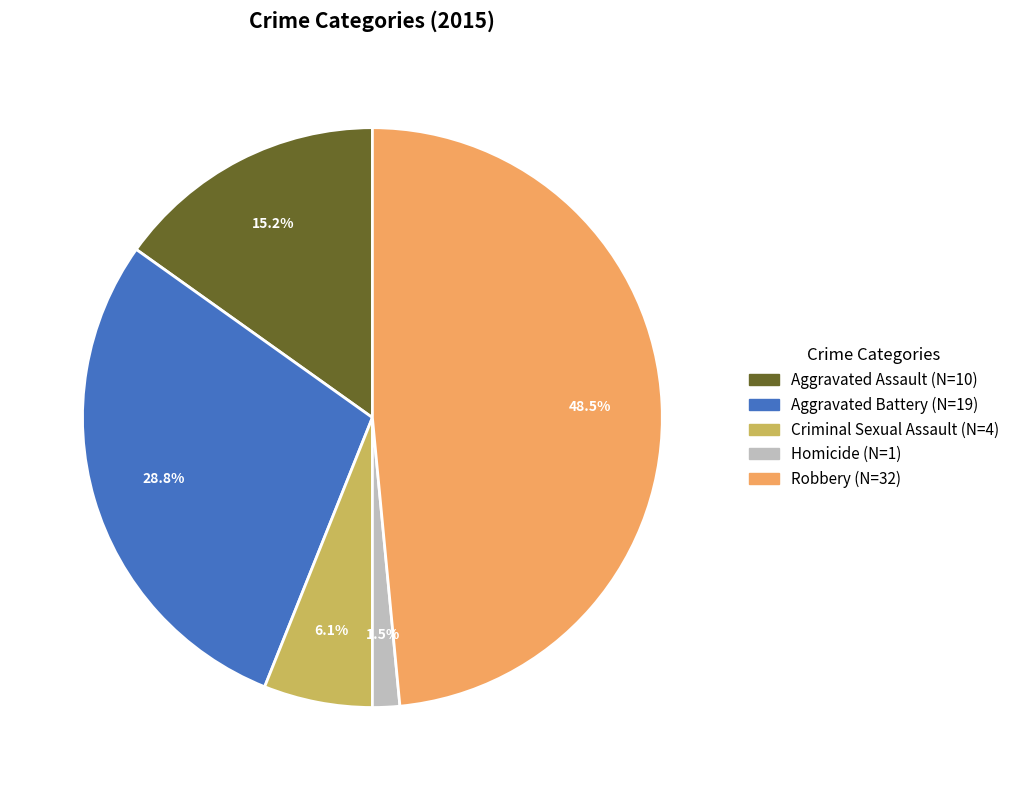

To the nearest percent, what is the average slice percentage?

20%